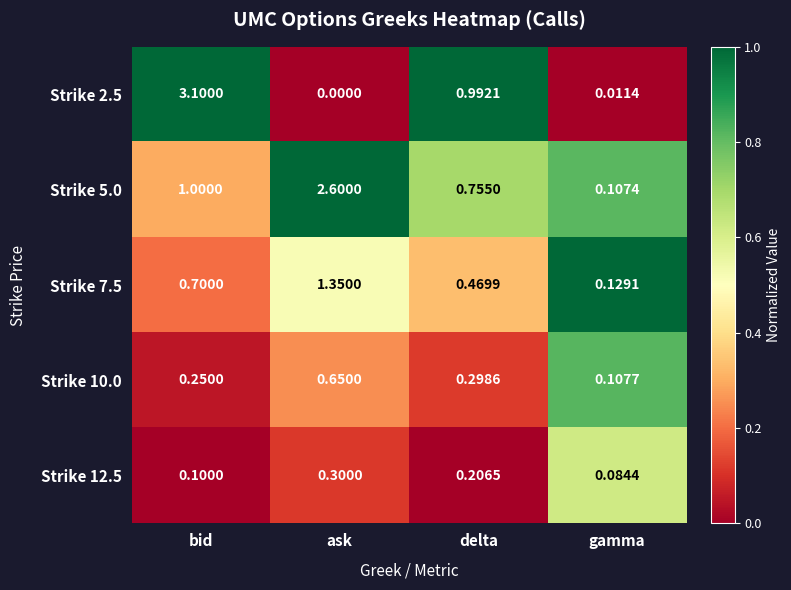

Where is Strike 7.5 nearest to the value 0?

gamma